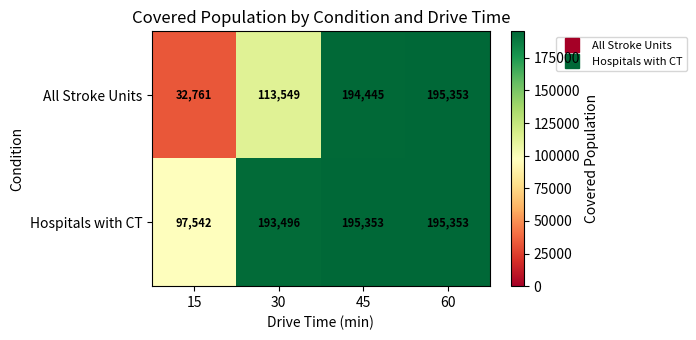

What is the total value across all series at 30?

307045